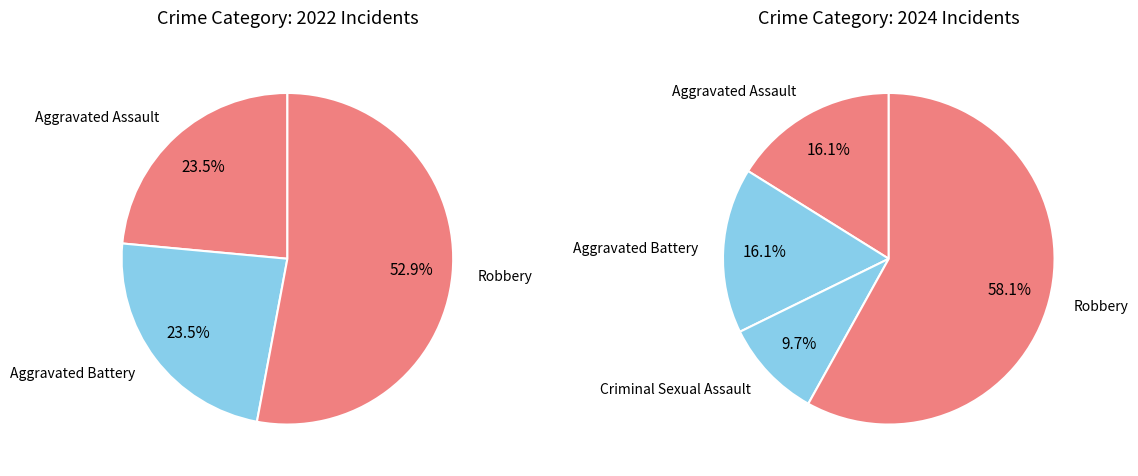

How many slices are in this pie chart?

4